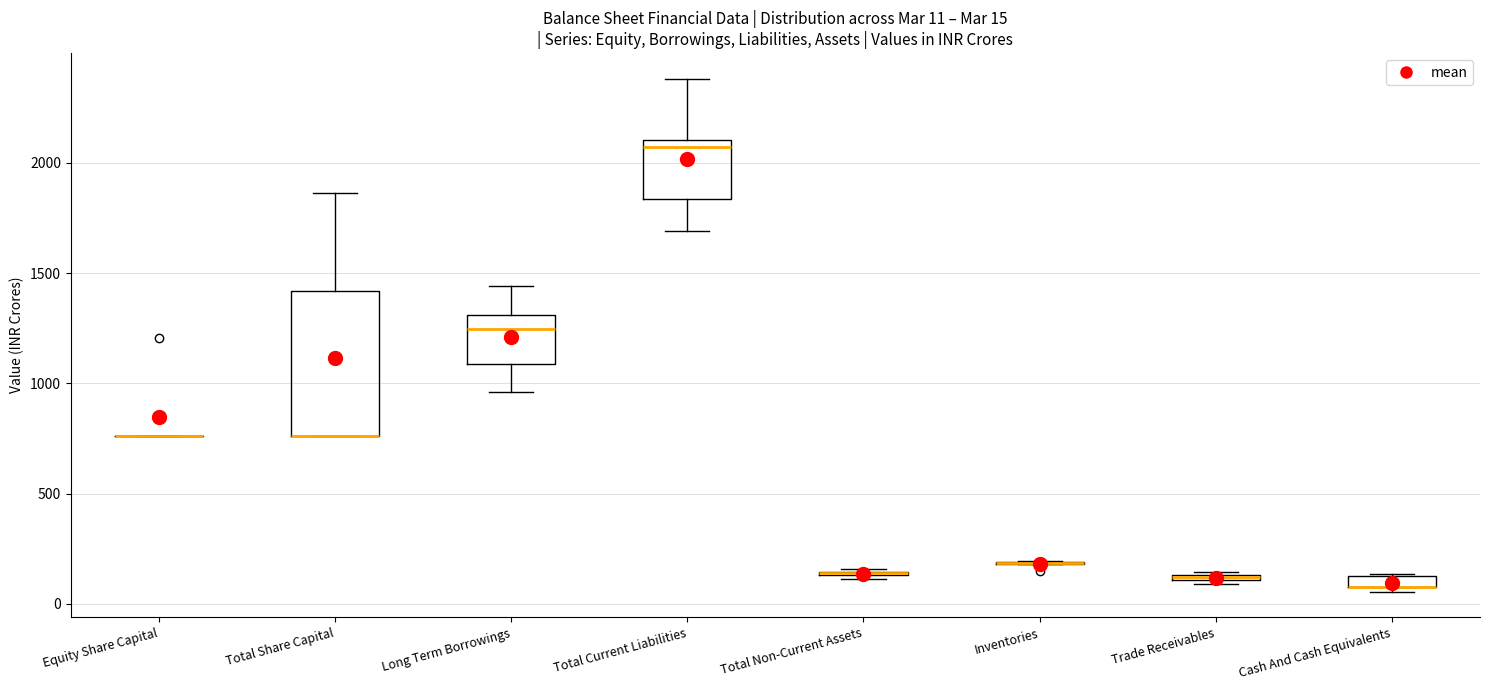

Comparing the boxes themselves (not the whiskers), which one is the tallest?

Total Share Capital